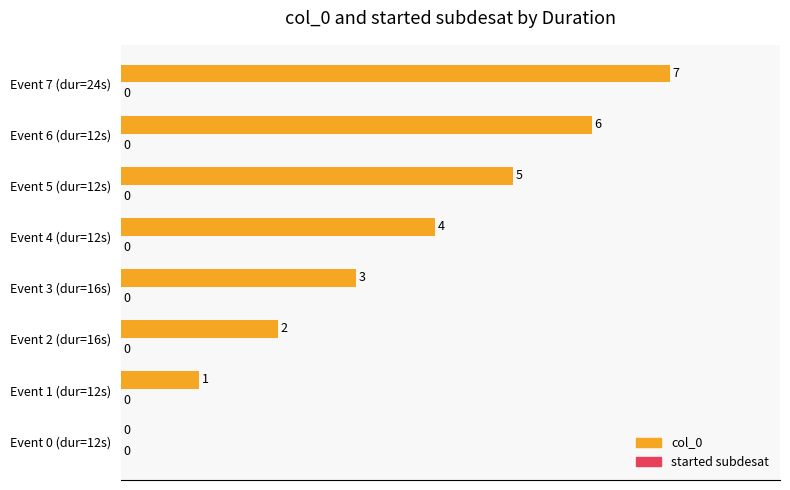

Read the value at Event 3 (dur=16s).

42.9